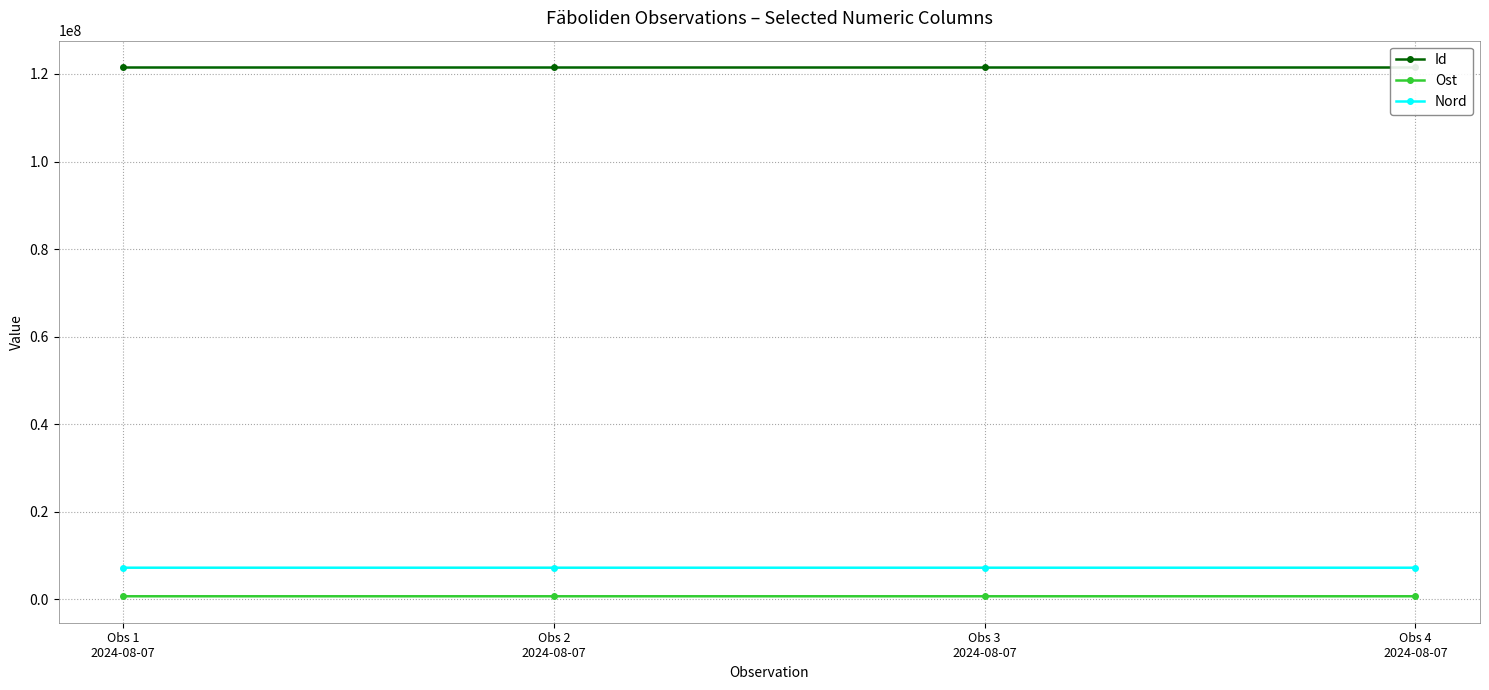

What is the maximum value shown in the chart?

121569833